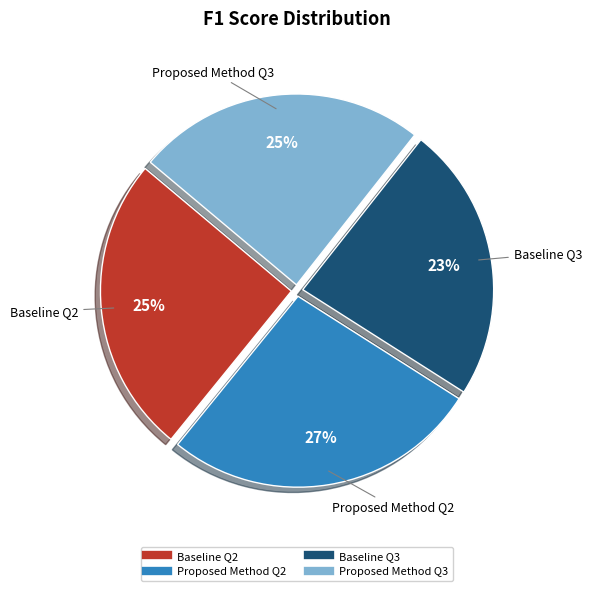

Which category has the smallest portion of the pie?

Baseline Q3